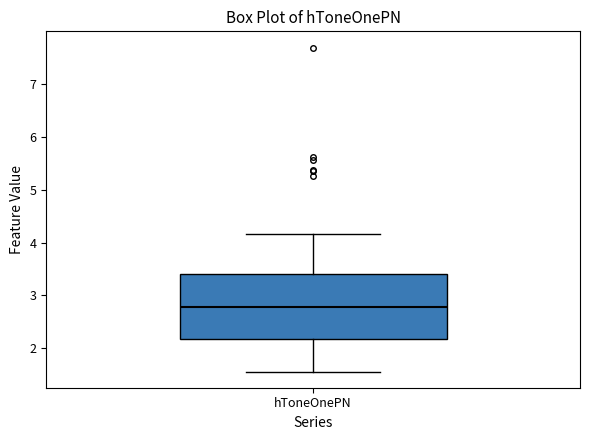

Transcribe this box plot: give where the median line is, the range the box spans, and where the two whiskers end, as read against the y-axis. The values are not printed on the chart, so give them approximately, as read against the axis.

median 2.8, box 2.2 to 3.4, whiskers 1.6 to 4.2